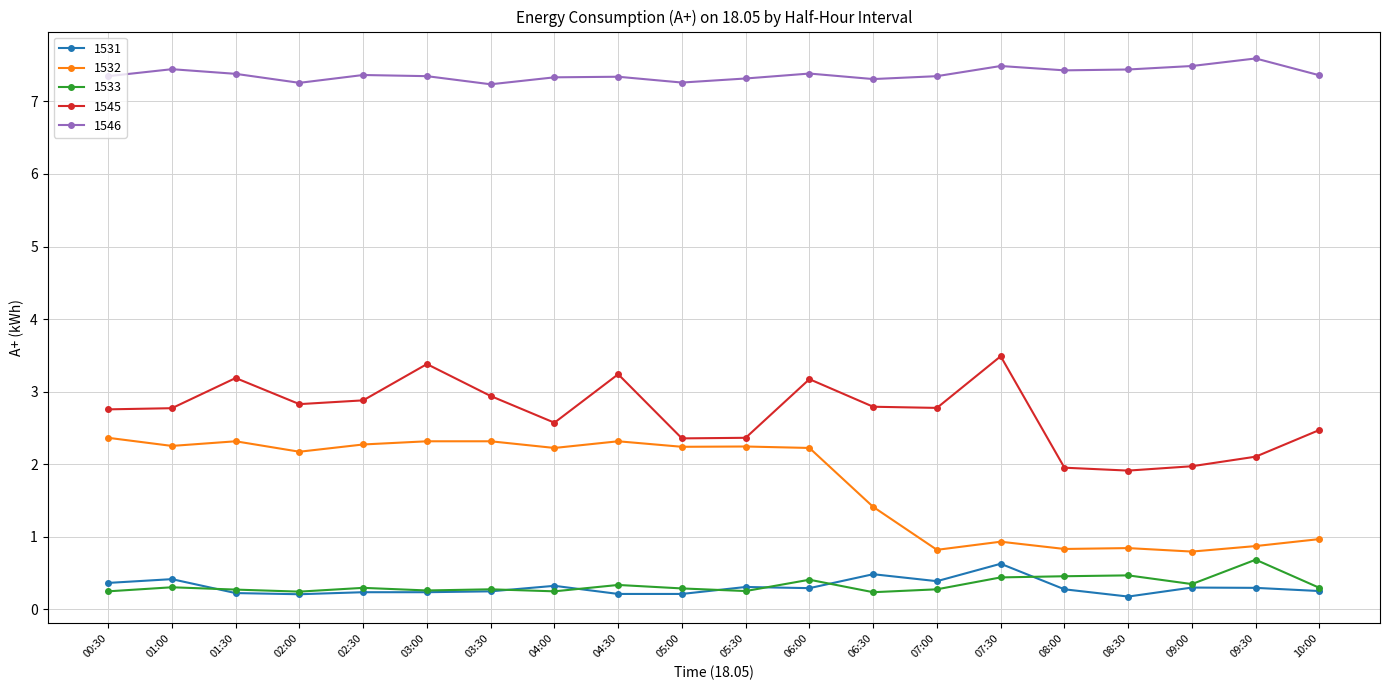

What is the sum of all 1545 values?

53.9